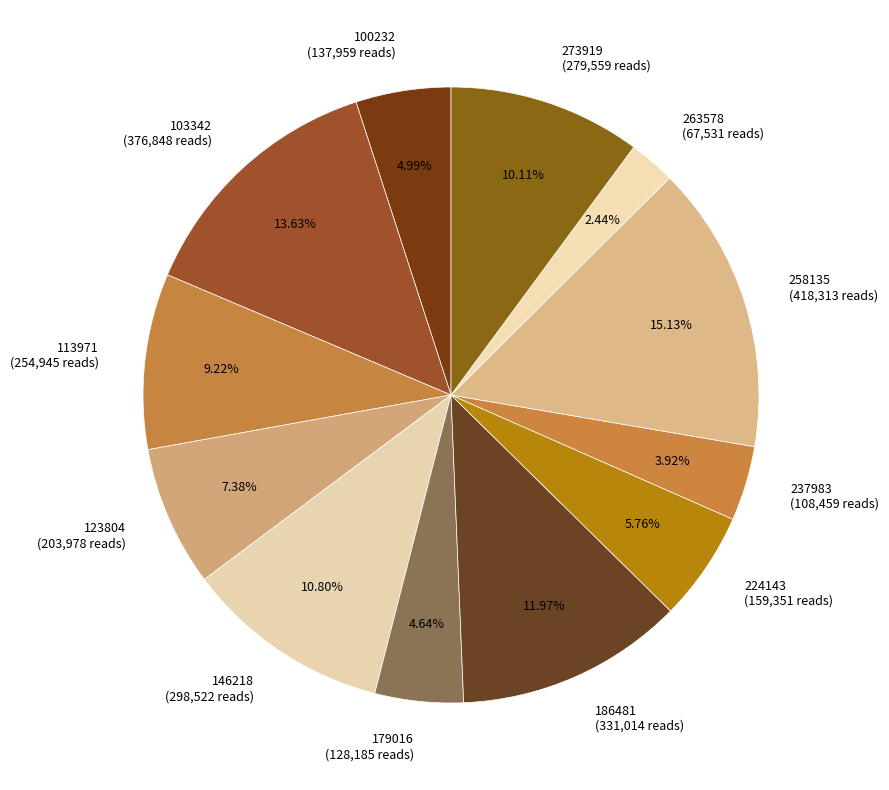

Count the number of slices in the pie.

12